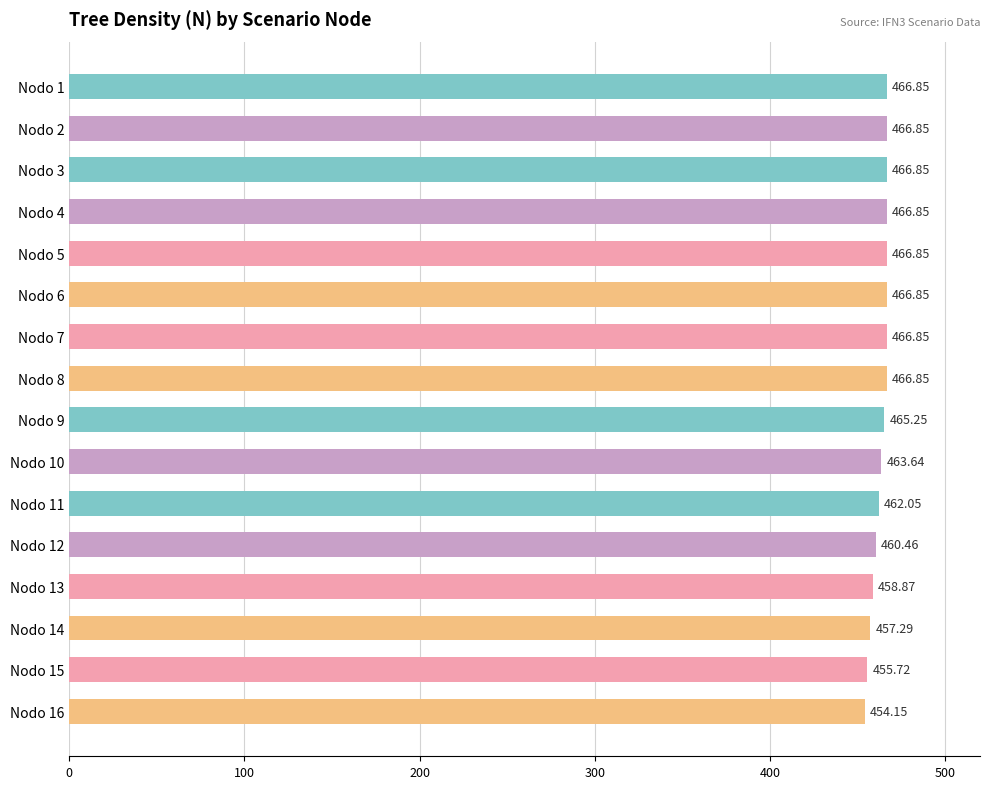

What is the difference between the values at Nodo 16 and Nodo 9?

11.1